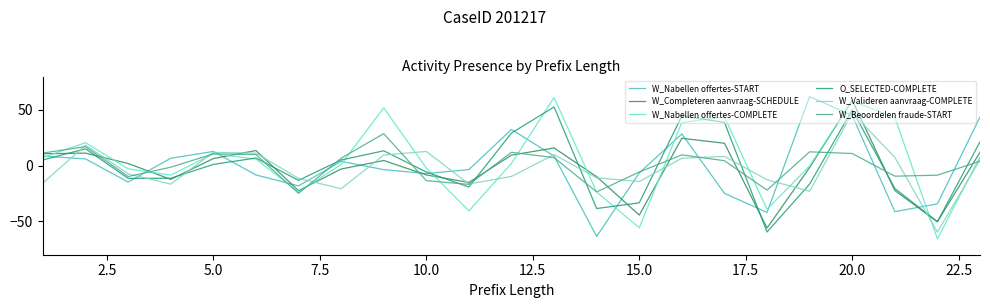

Which series ends up on top after the final intersection of O_SELECTED-COMPLETE and W_Valideren aanvraag-COMPLETE?

O_SELECTED-COMPLETE